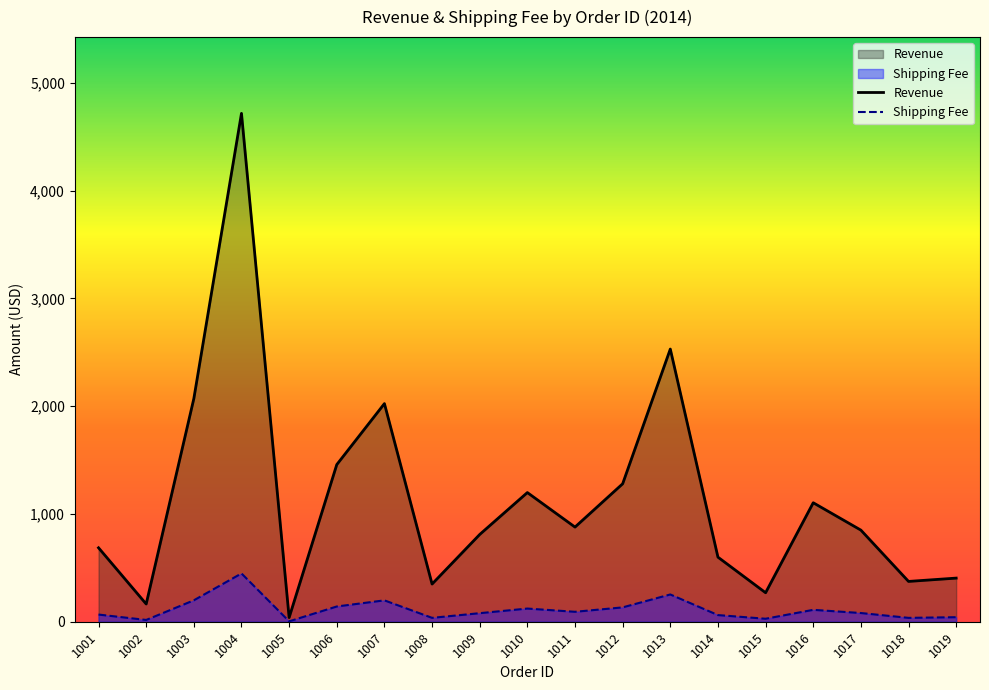

What is the total value across all series at 1014?

661.0